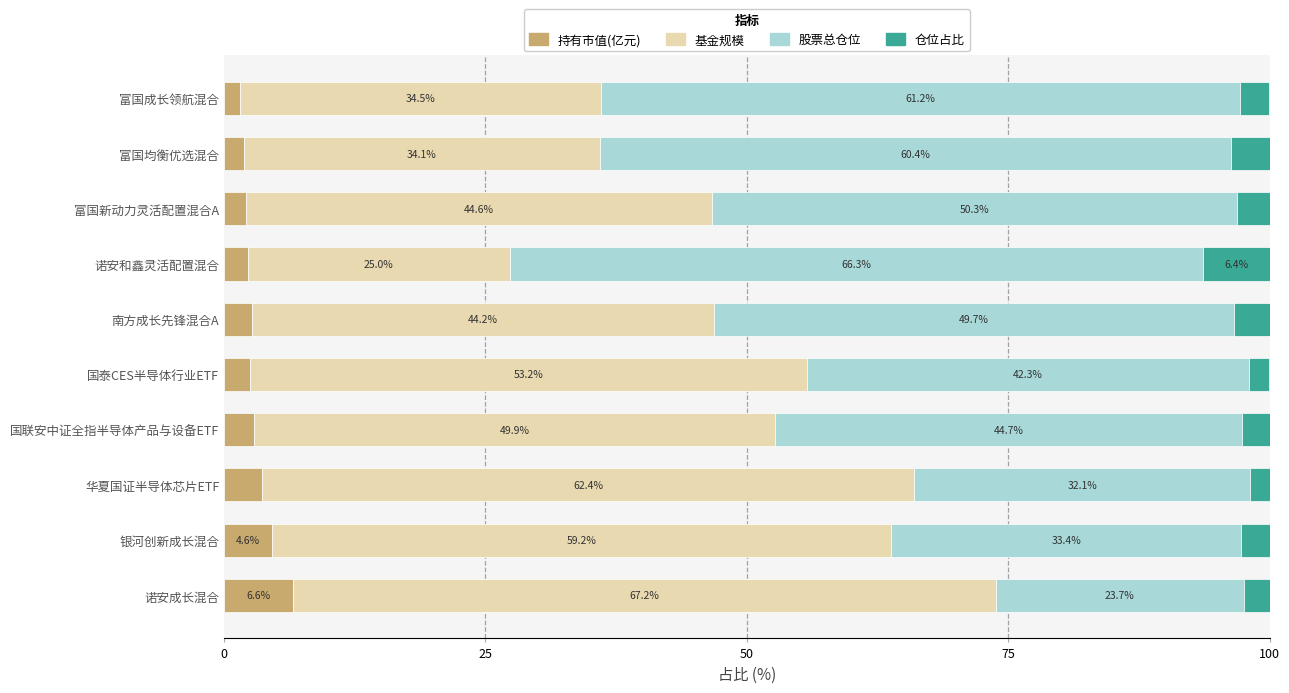

What is the sum of the 持有市值(亿元) values at 富国新动力灵活配置混合A and 诺安成长混合?

8.6